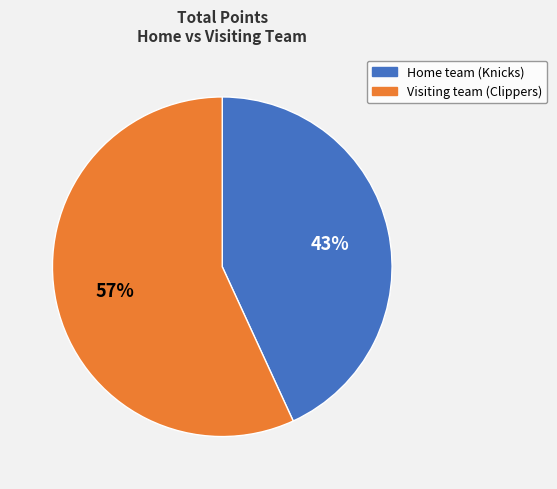

Rank the categories by value from lowest to highest.

Home team (Knicks), Visiting team (Clippers)